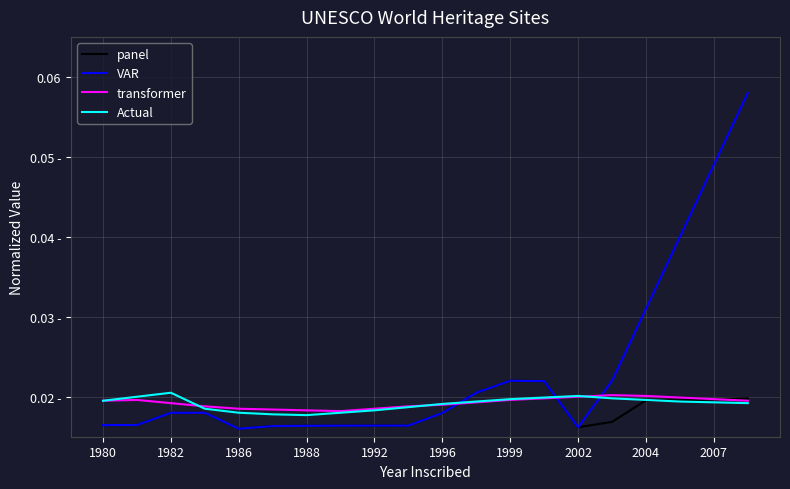

True or false: Actual has more than 1 points higher than both neighbors.

True